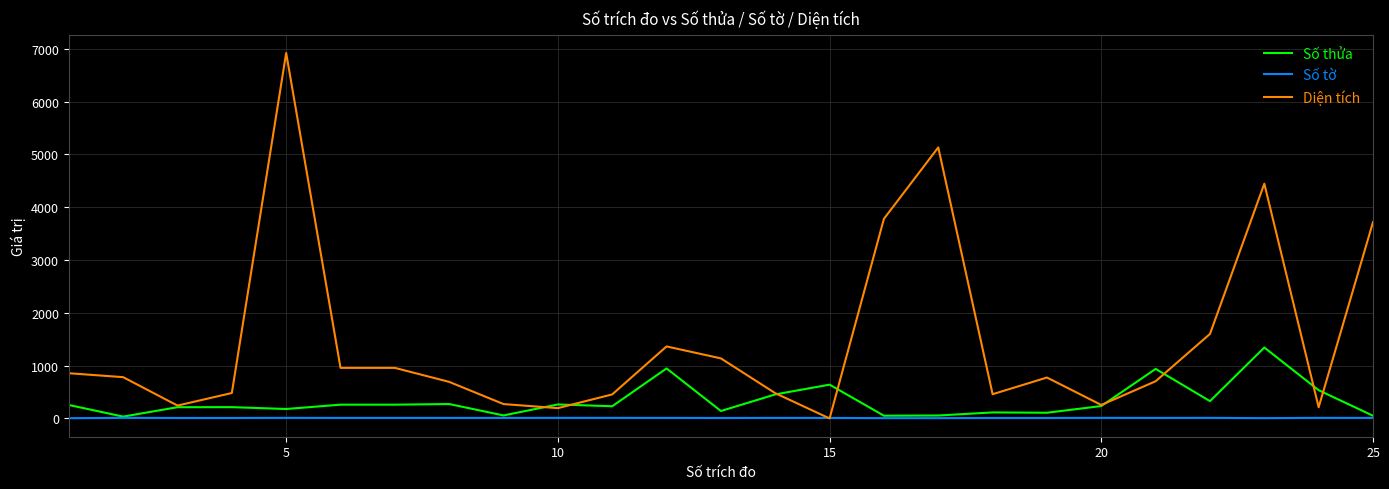

Rank the series by their maximum value, from lowest to highest.

Số tờ, Số thửa, Diện tích